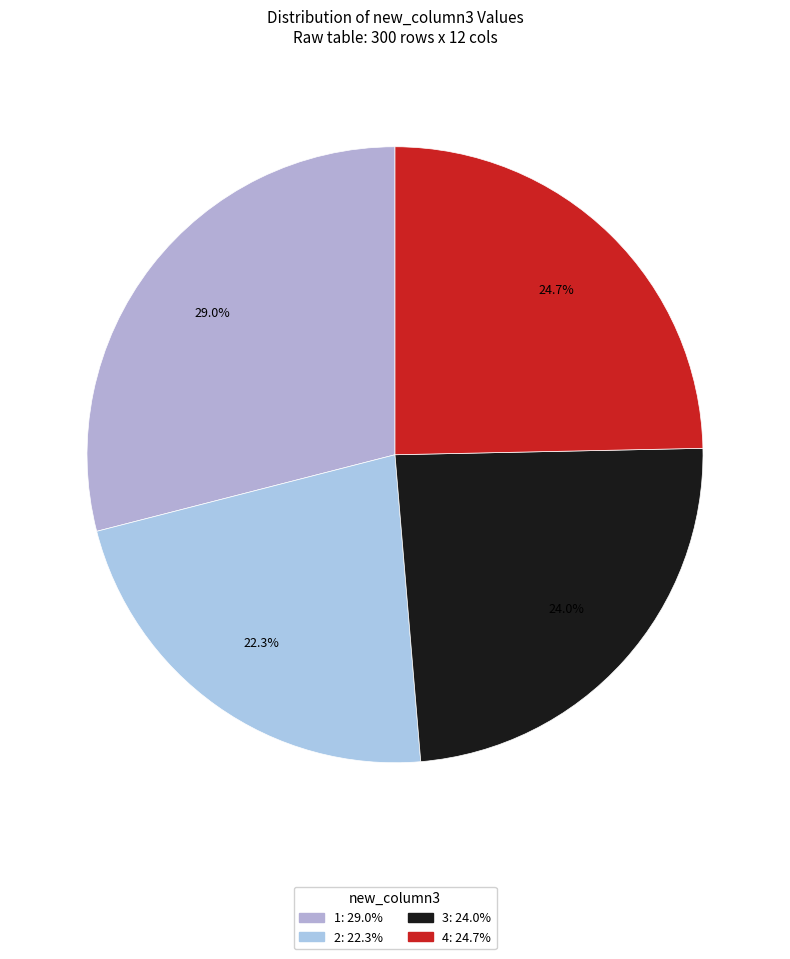

To the nearest percent, what portion does 1 represent?

29%